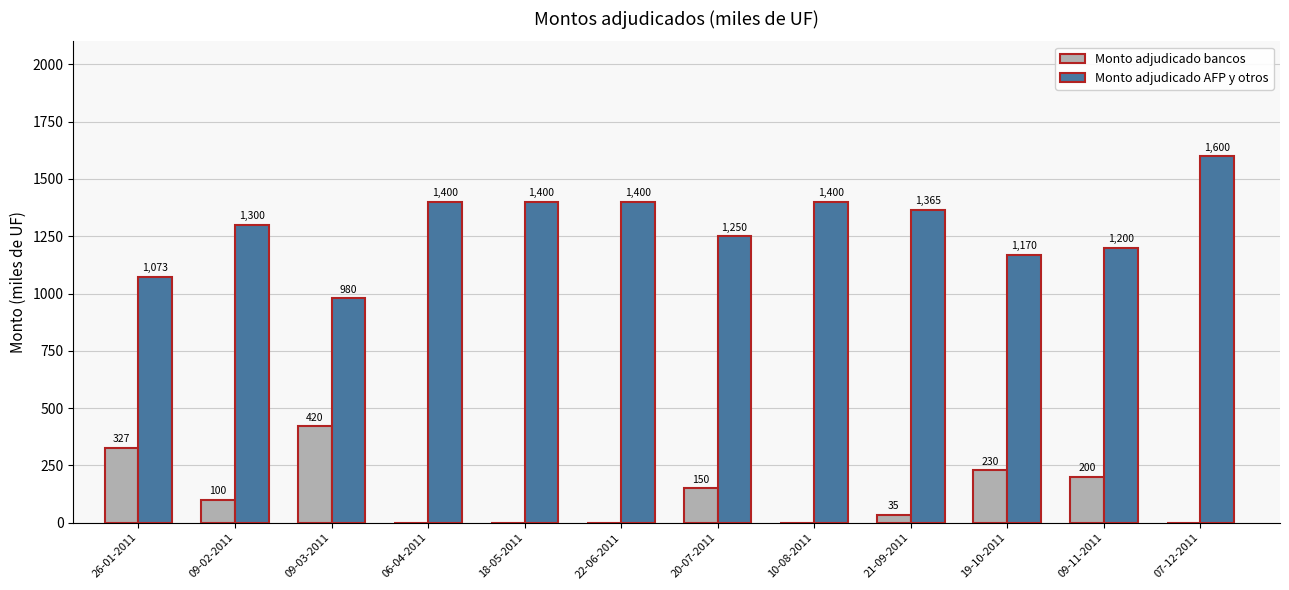

Which series has the largest range (max minus min)?

Monto adjudicado AFP y otros